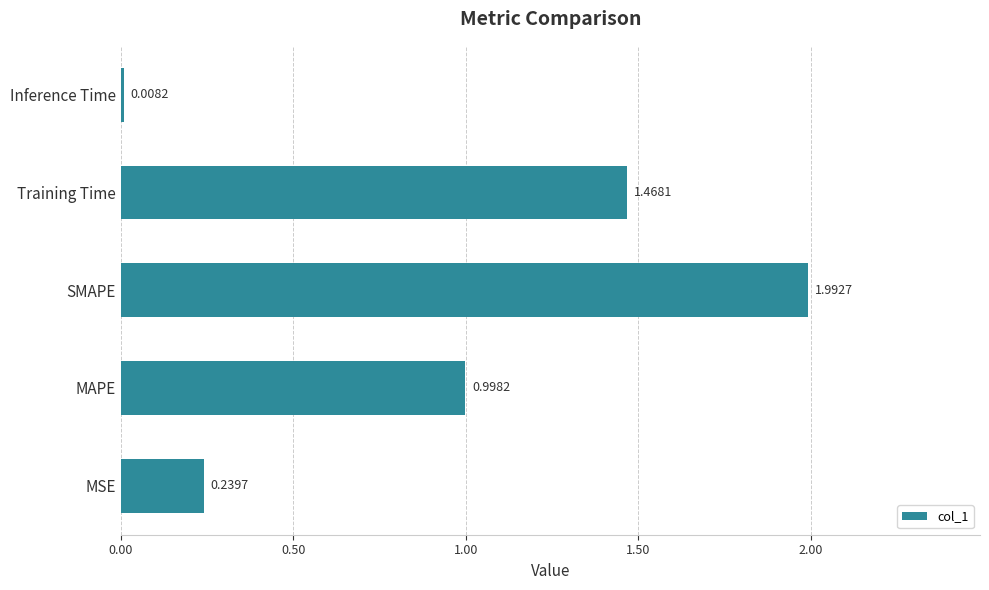

Which has a higher value, MSE or MAPE?

MAPE